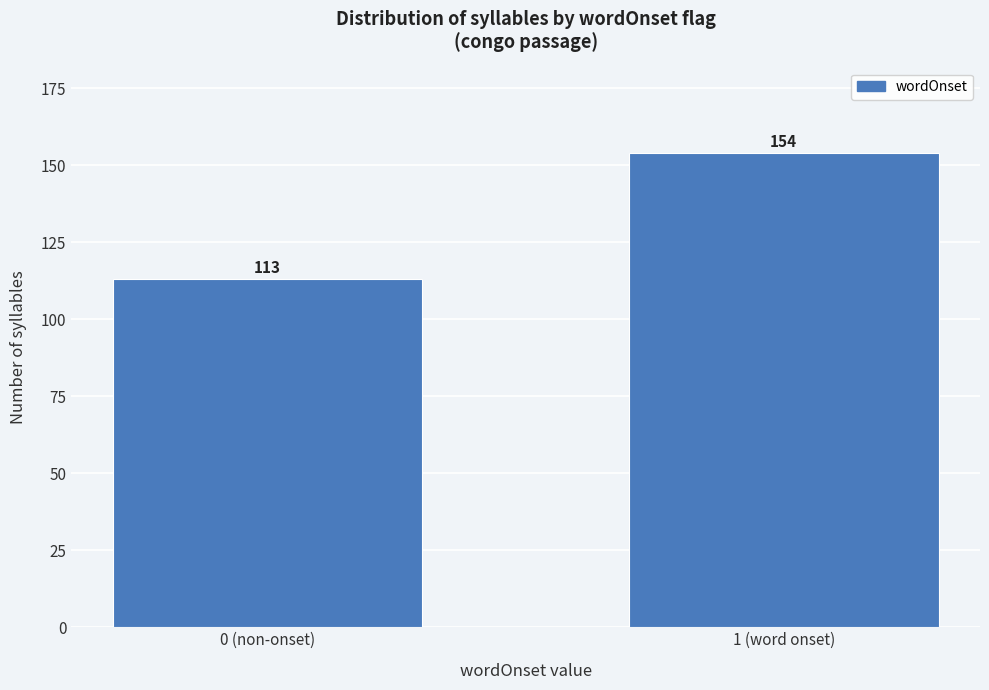

Reading left to right, transcribe all the data shown in this chart.

113	154